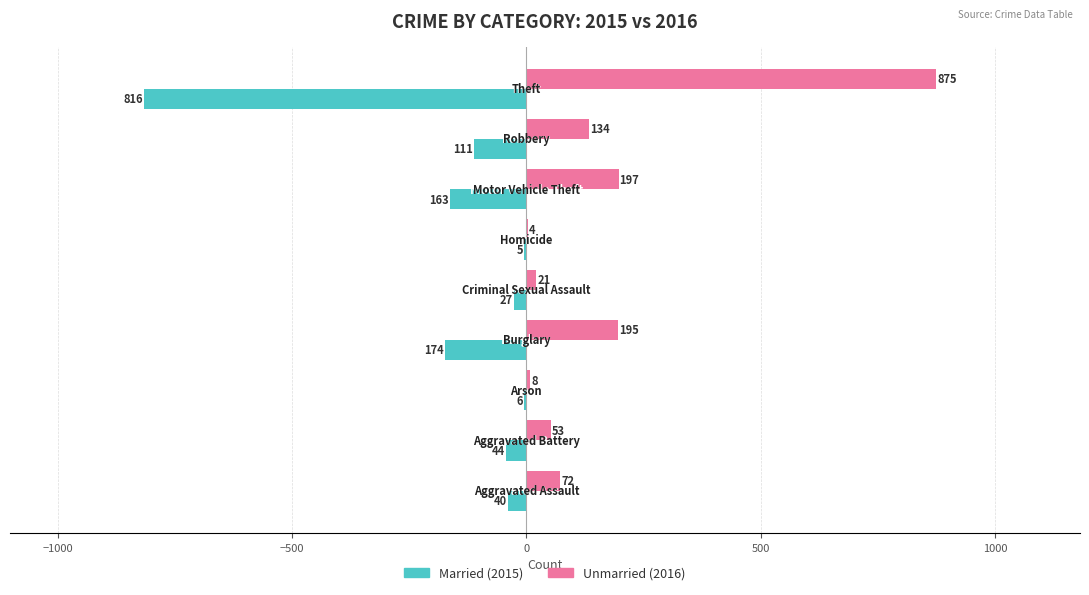

What is the greatest value displayed?

875